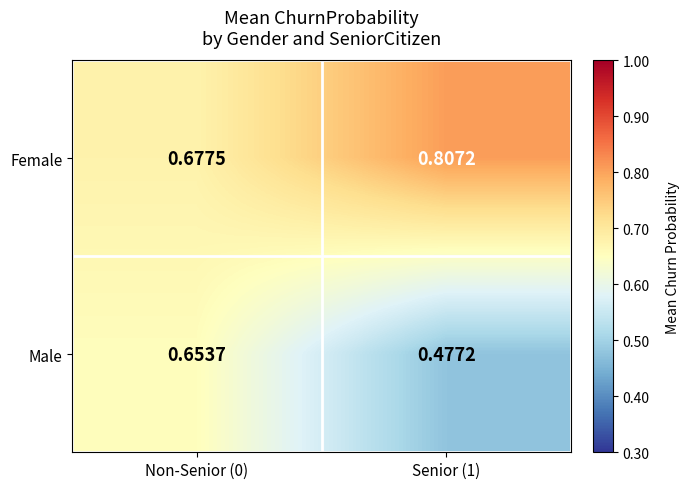

Which series has the largest total across all categories?

Female